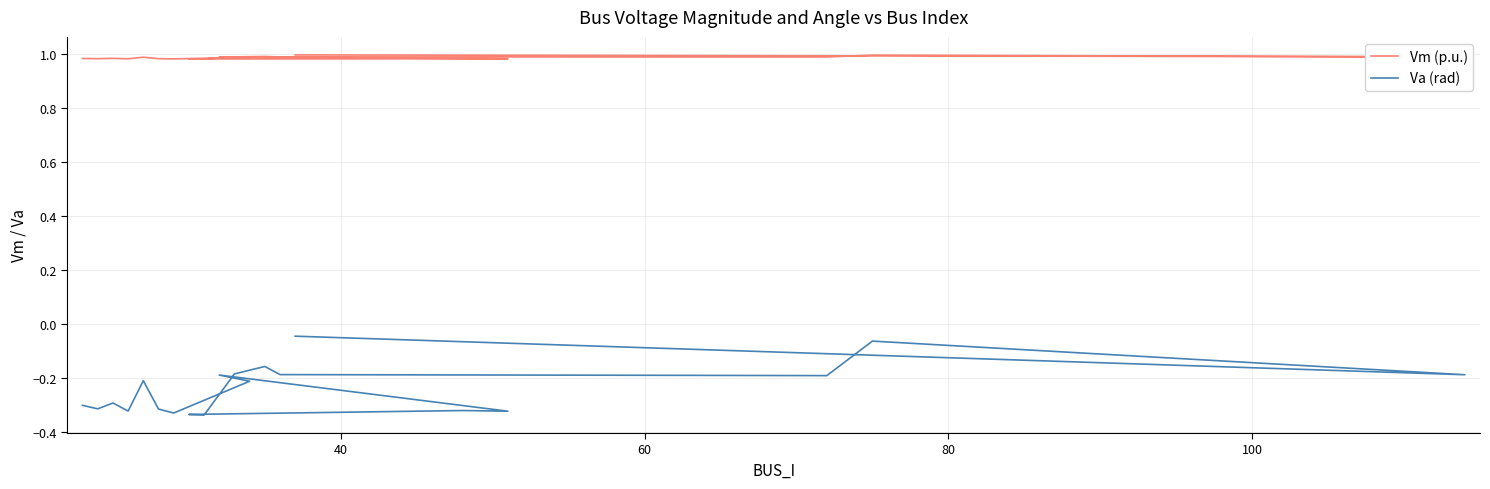

What is the average value of the Vm (p.u.) series?

1.0